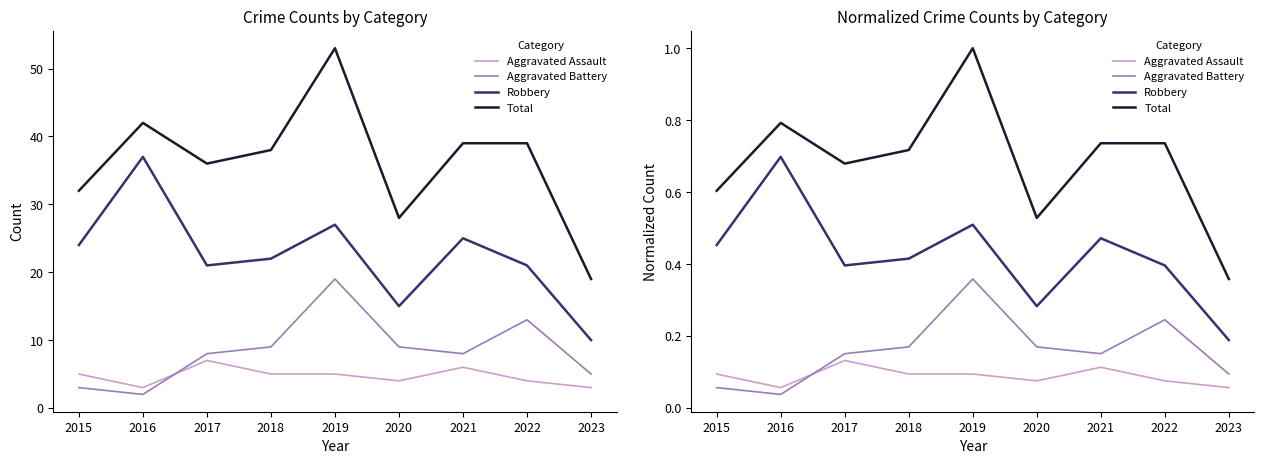

The value of Aggravated Battery at 2022 is 0.2. True or false?

True